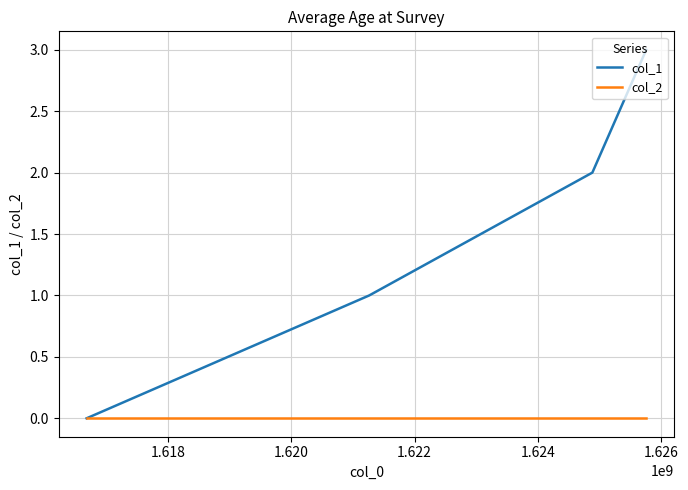

What are all the series names shown in the legend?

col_1, col_2